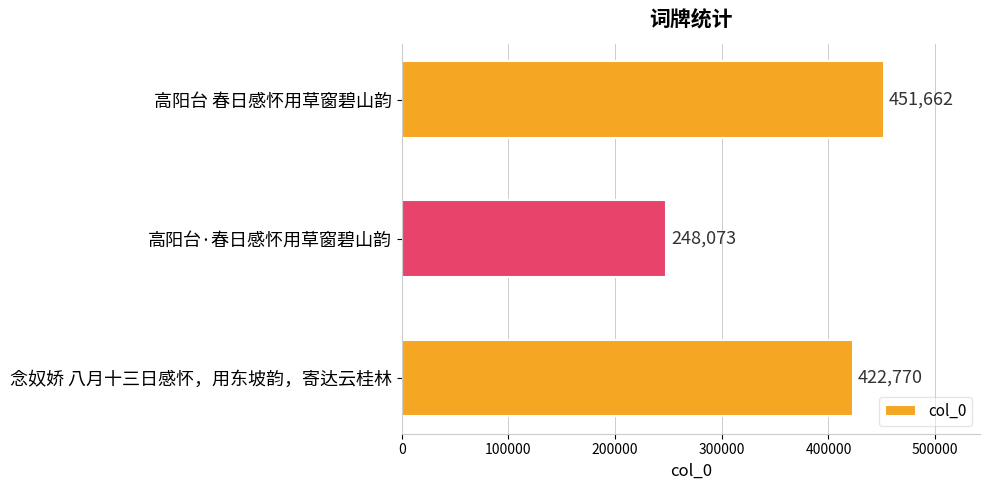

What is the ratio of the value at 高阳台·春日感怀用草窗碧山韵 to the value at 念奴娇 八月十三日感怀，用东坡韵，寄达云桂林?

0.6